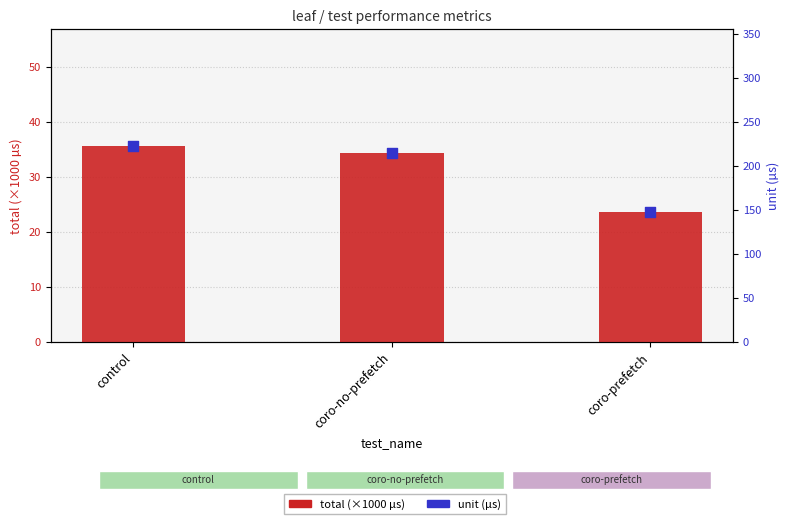

At how many categories does at least one series exceed 134?

3